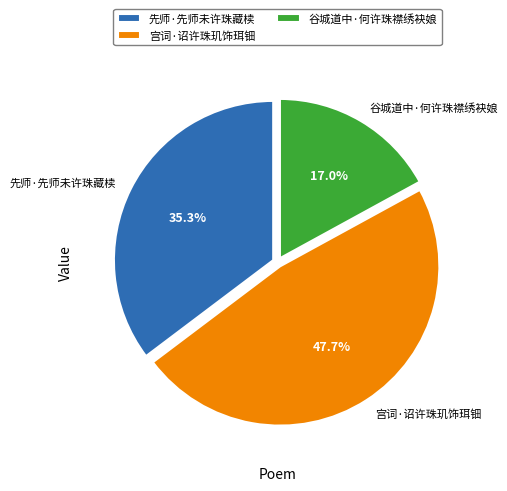

Approximately how many times larger is the value at 谷城道中·何许珠襟绣袂娘 compared to 先师·先师未许珠藏椟?

0.5